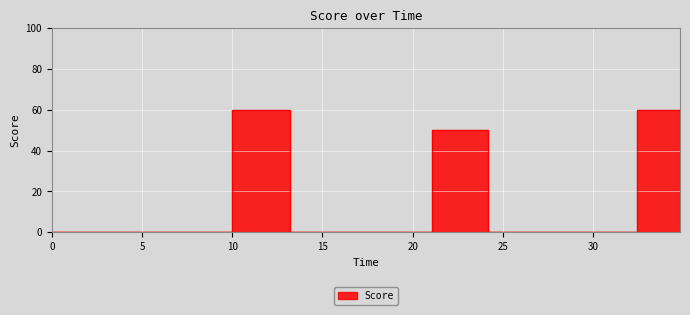

Does the chart display data point markers on the line(s)?

No